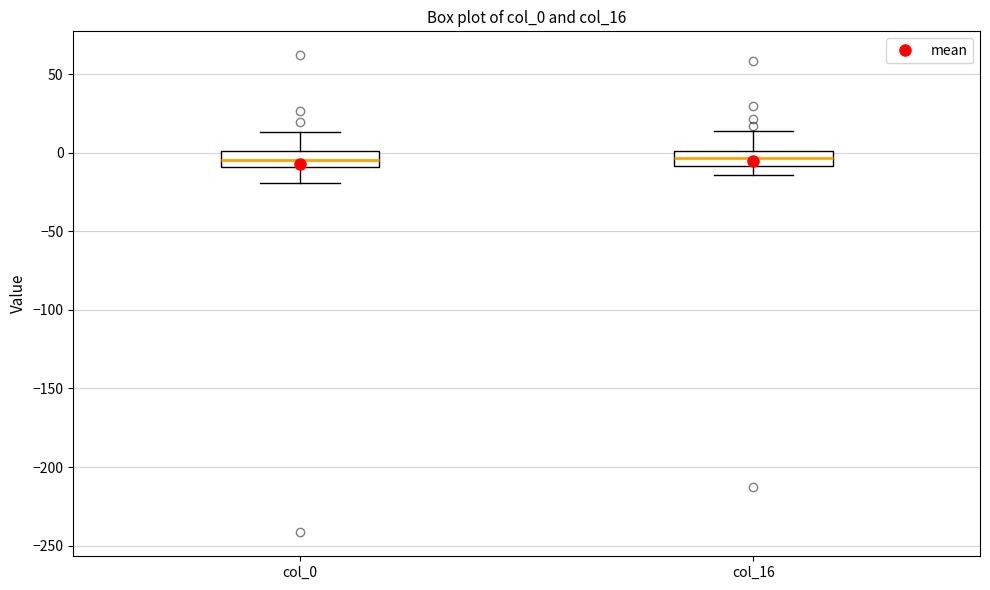

Reading left to right, transcribe this box plot: for each box, give where its median line is, the range the box spans, and where its two whiskers end, as read against the y-axis. The values are not printed on the chart, so give them approximately, as read against the axis.

col_0: median -5, box -10 to 0, whiskers -20 to 15
col_16: median -5, box -10 to 0, whiskers -15 to 15